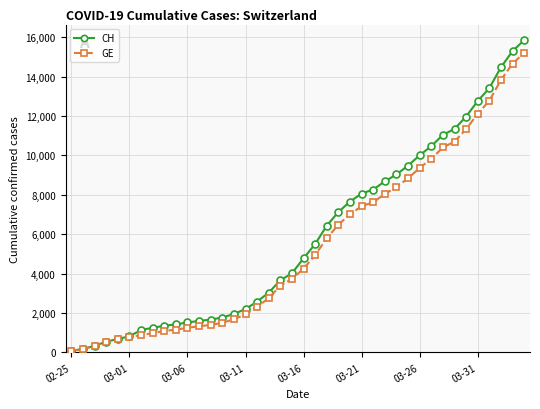

Which series has the widest spread of values?

CH